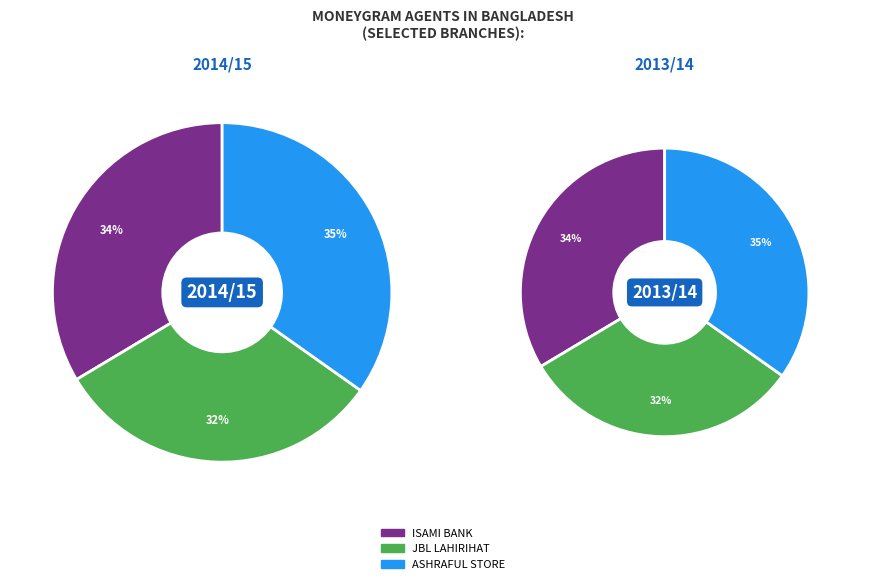

What is the largest slice in the pie chart?

M/S ASHRAFUL STORE - #1300 - THAKURGAON